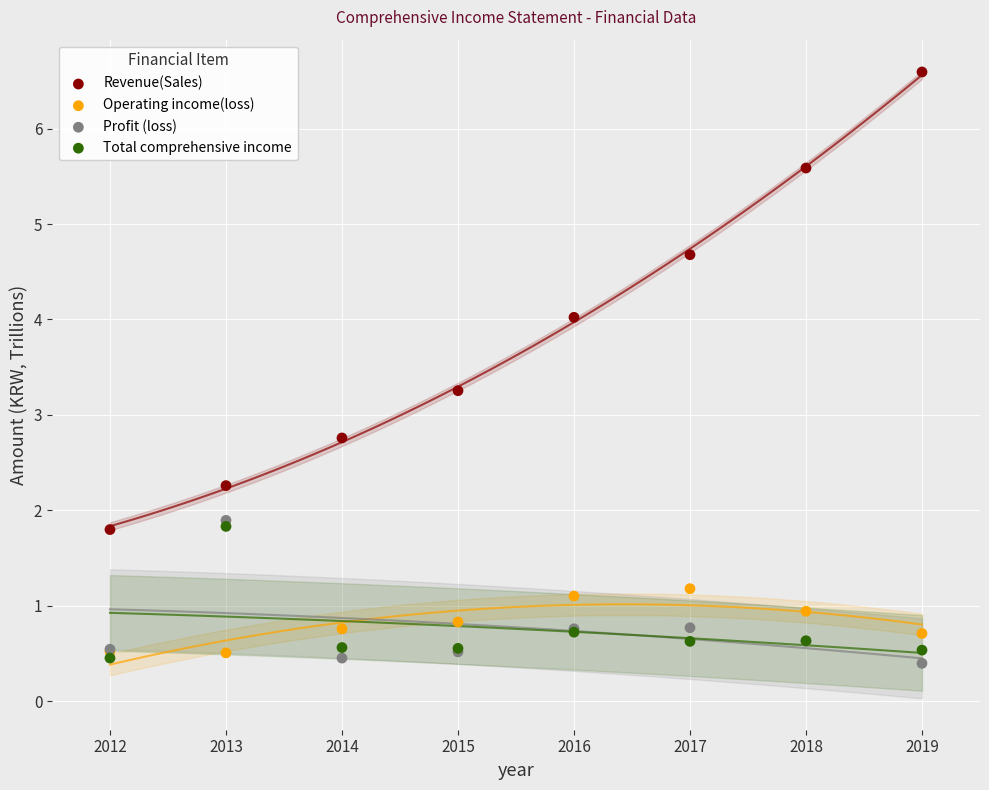

What are all the series names shown in the legend?

Revenue(Sales), Operating income(loss), Profit (loss), Total comprehensive income